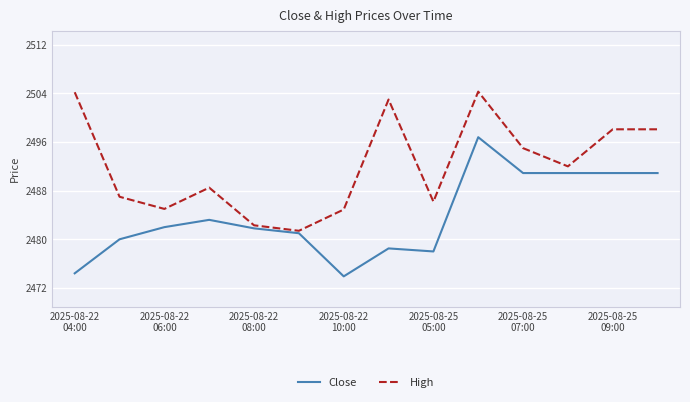

What is the smallest value displayed?

2473.9